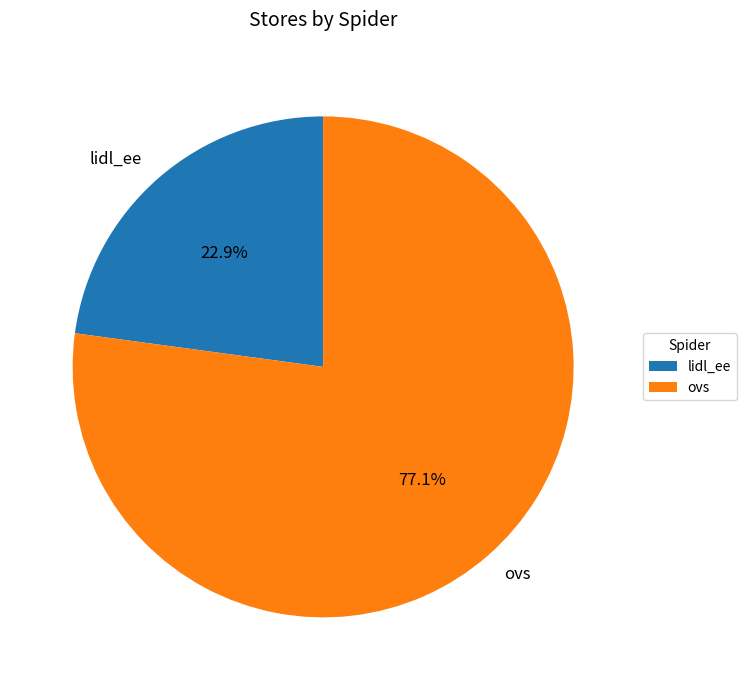

Which category has the biggest portion of the pie?

ovs